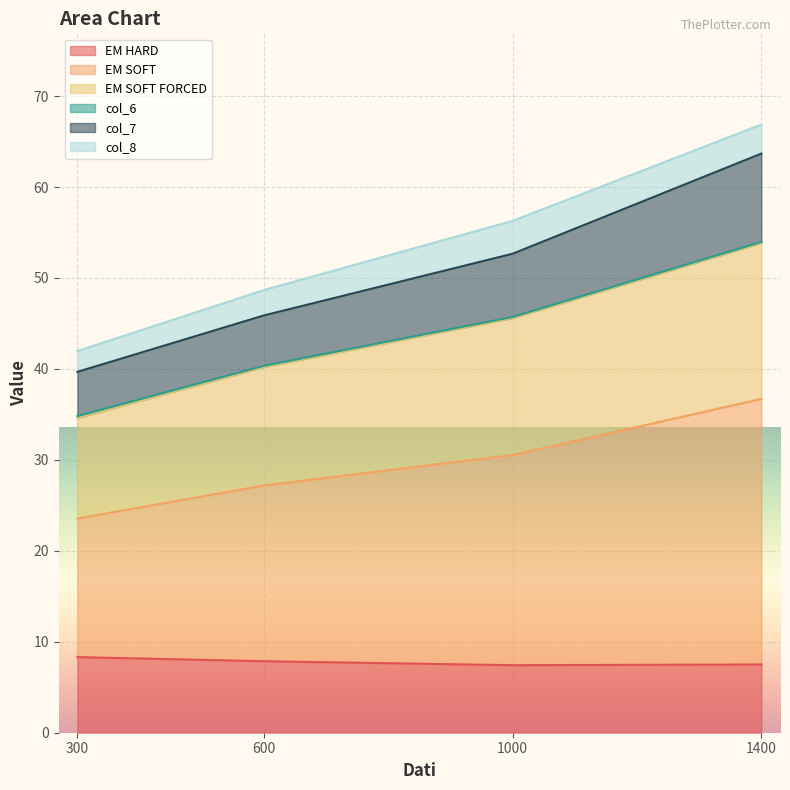

At which category is the sum across all series the highest?

1400